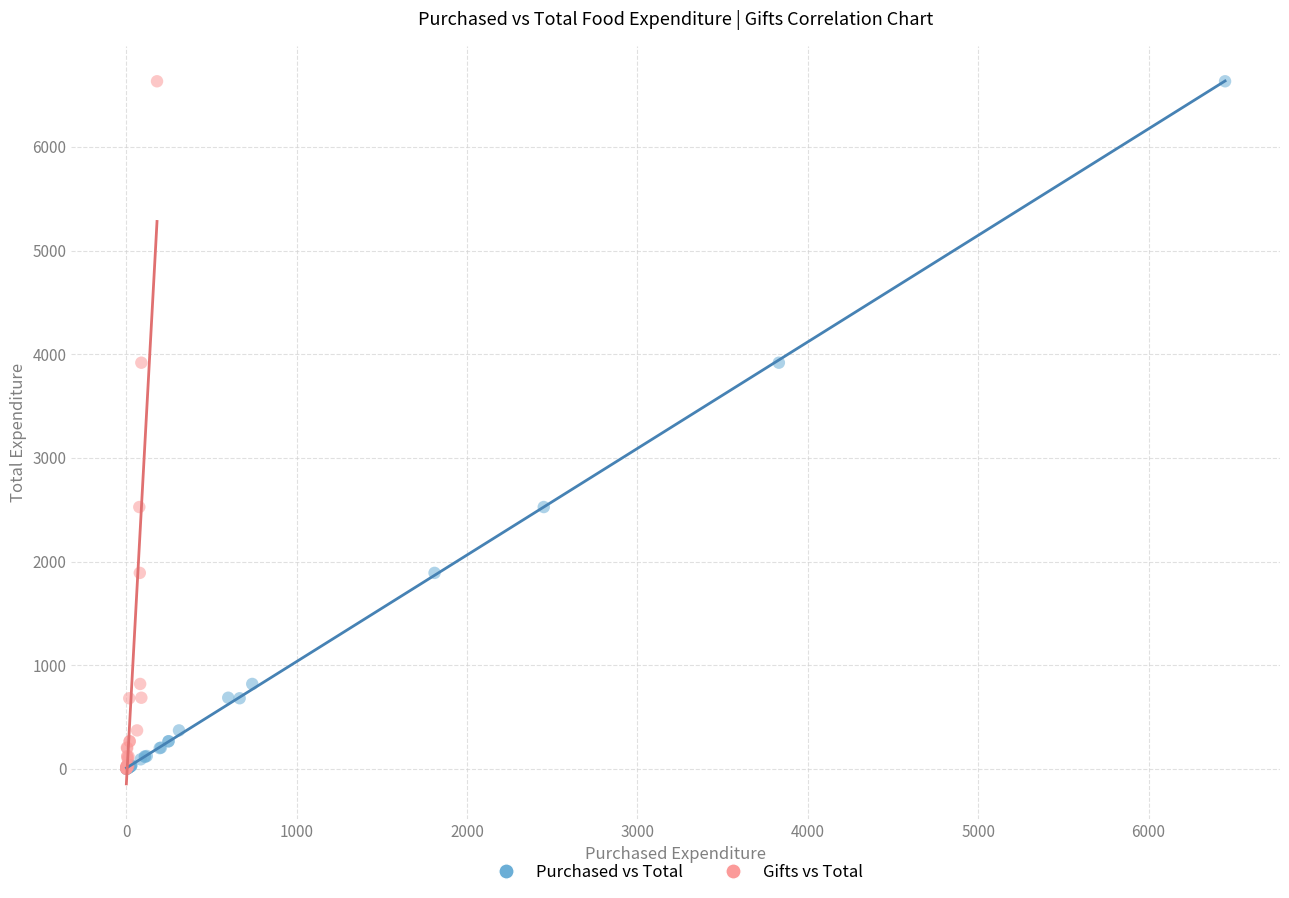

What are all the series names shown in the legend?

Purchased vs Total, Gifts vs Total